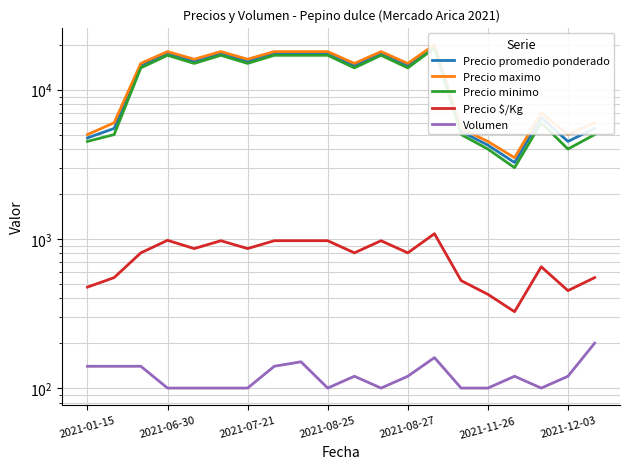

What is the value of the Precio minimo point at the 16th from the left?

4000